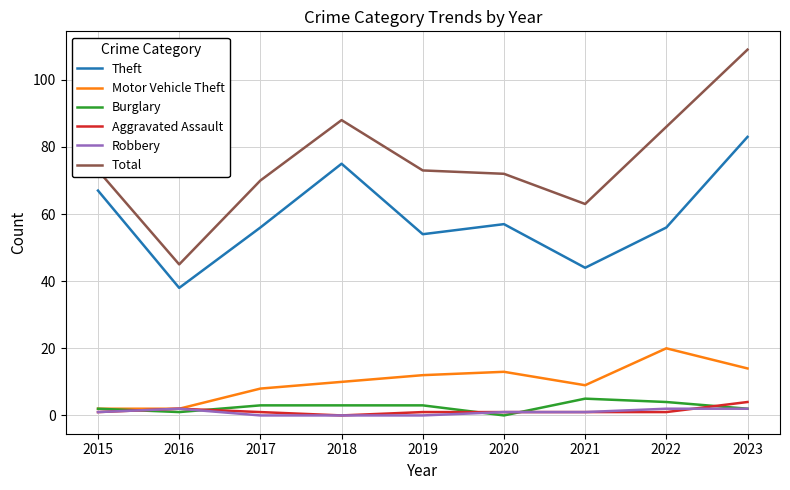

List the series in order of their peak value, highest first.

Total, Theft, Motor Vehicle Theft, Burglary, Aggravated Assault, Robbery